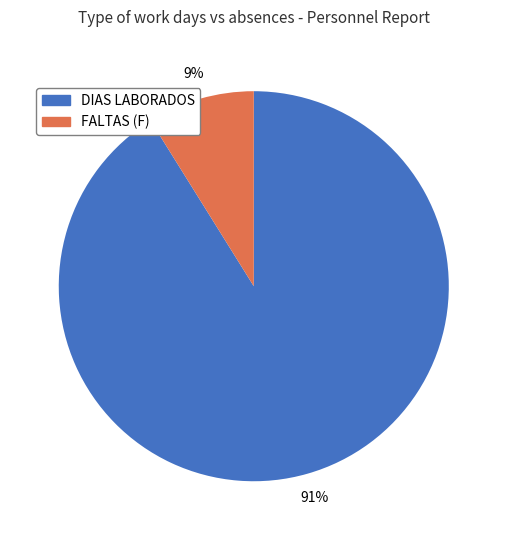

What percentage is the FALTAS (F) slice, to the nearest percent?

9%